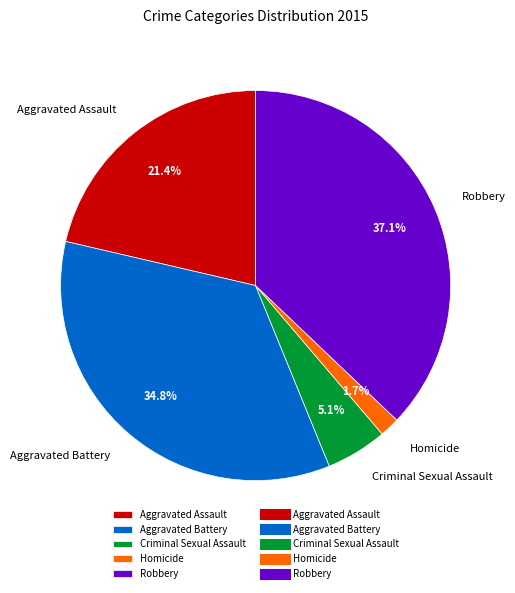

Is there a majority slice in this chart?

No